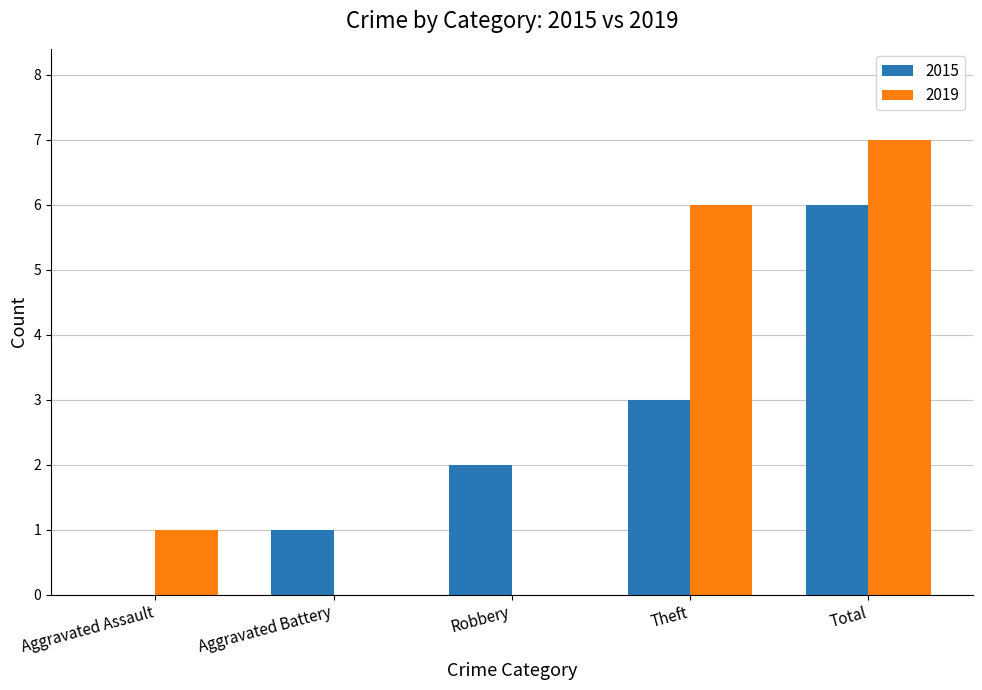

The 2019 series shows 0 at Robbery. True or false?

True